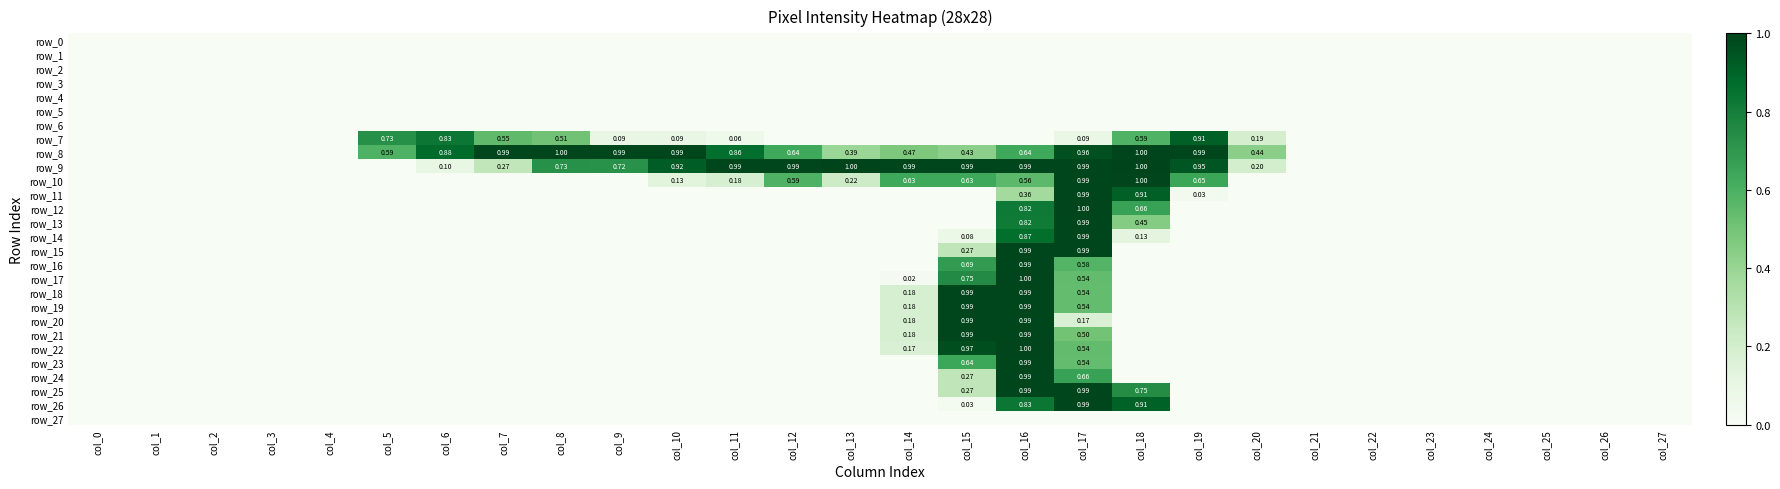

At which label is row_25 closest to 0?

col_0